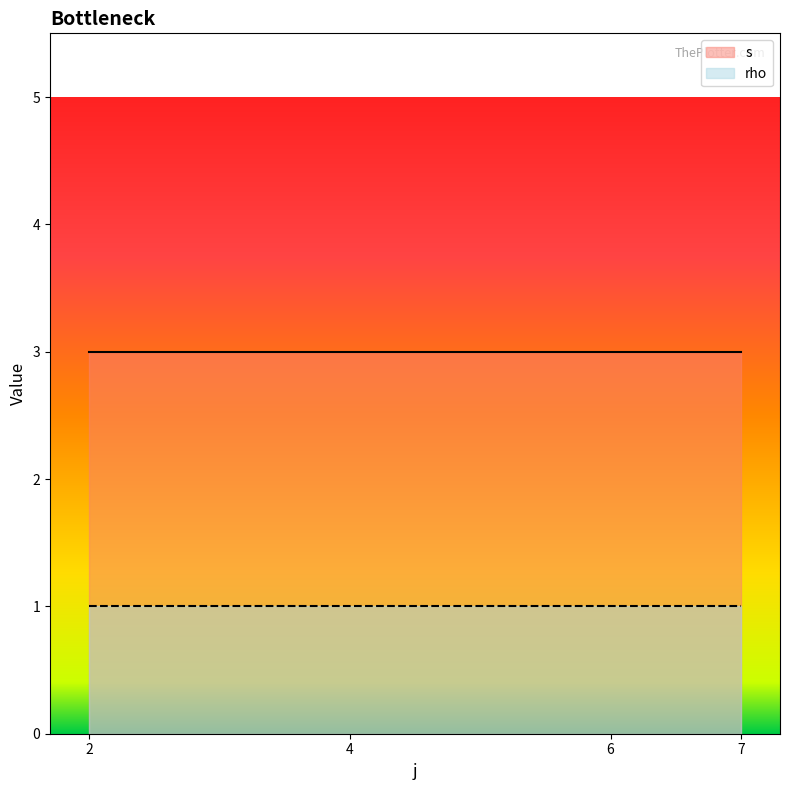

What is the smallest value displayed?

1